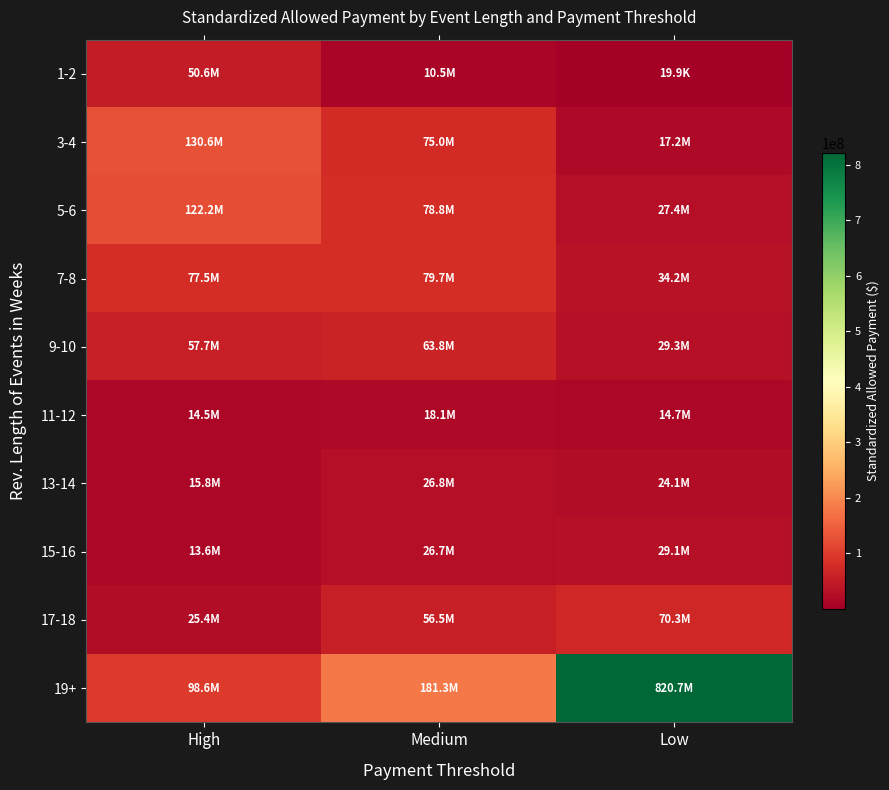

What is the spread (max minus min) of values at Medium?

170781327.8